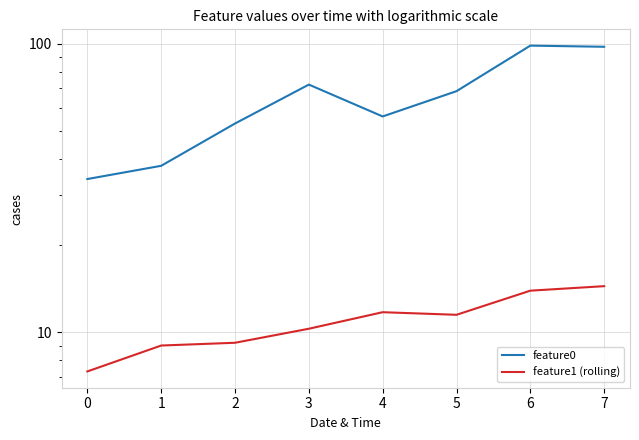

What is the value of the feature0 point at the 1st from the left?

34.0